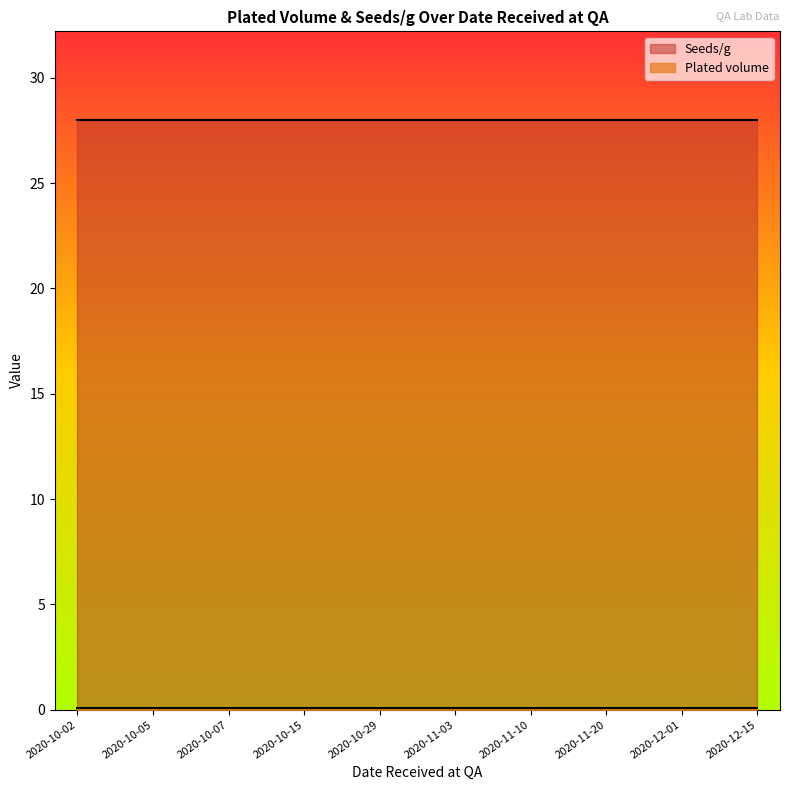

What is the smallest value displayed?

0.1